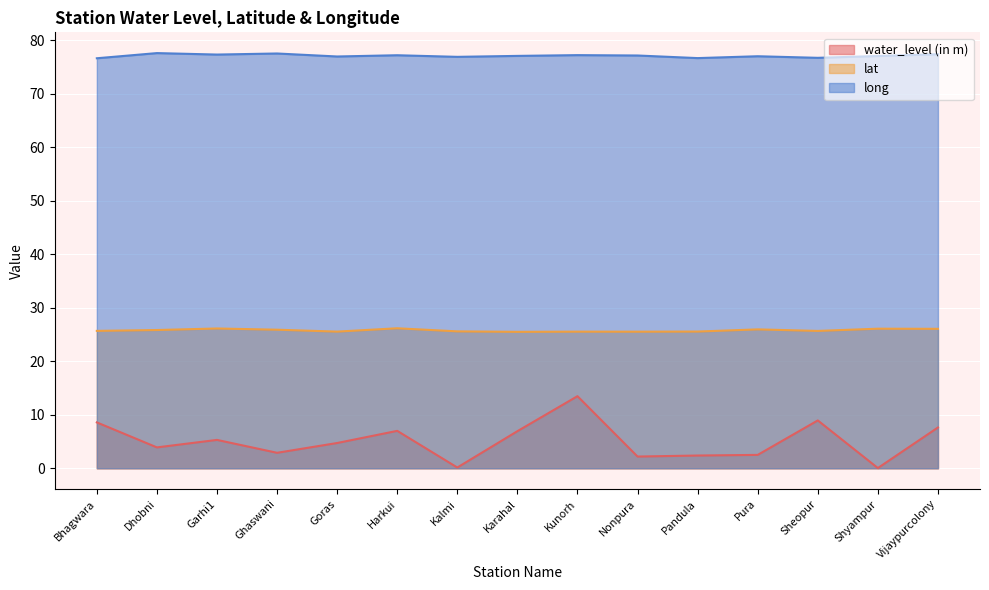

Rank the series by their average value, from highest to lowest.

long, lat, water_level (in m)